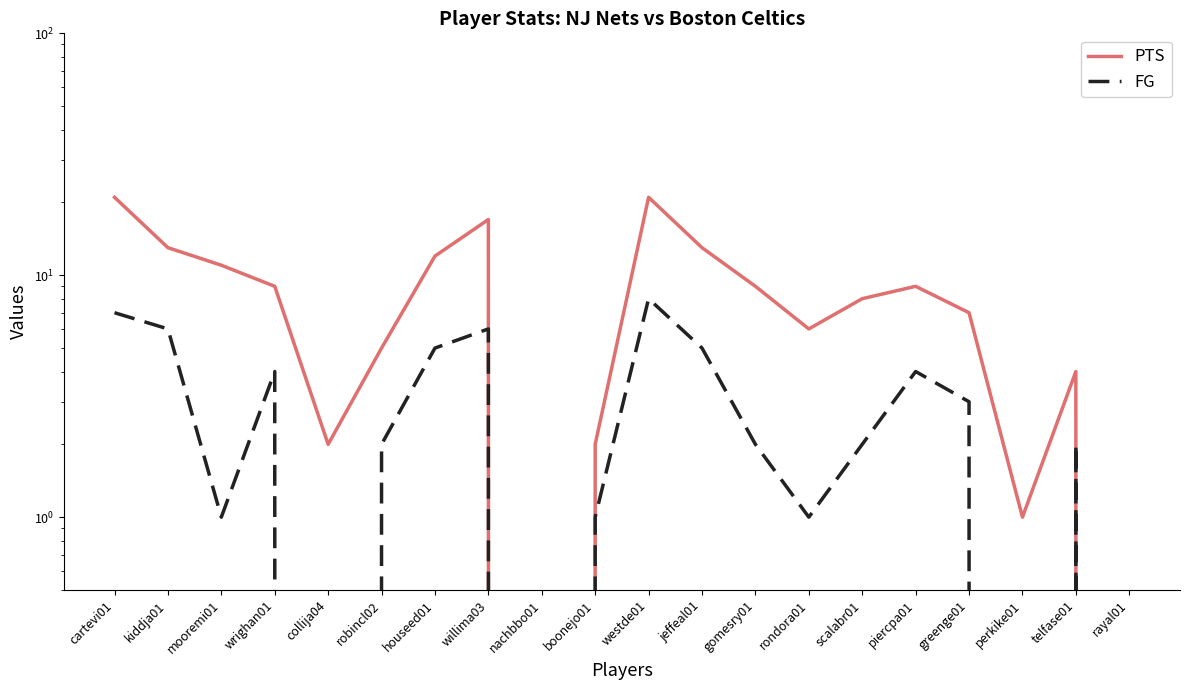

Between mooremi01 and houseed01, which series saw the biggest shift?

FG